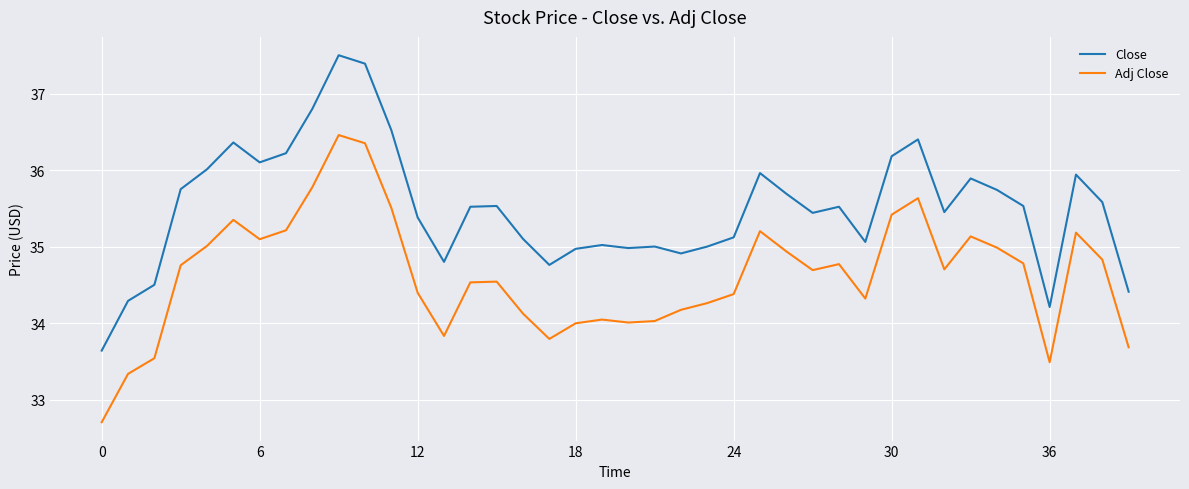

Rank the series by their maximum value, from highest to lowest.

Close, Adj Close